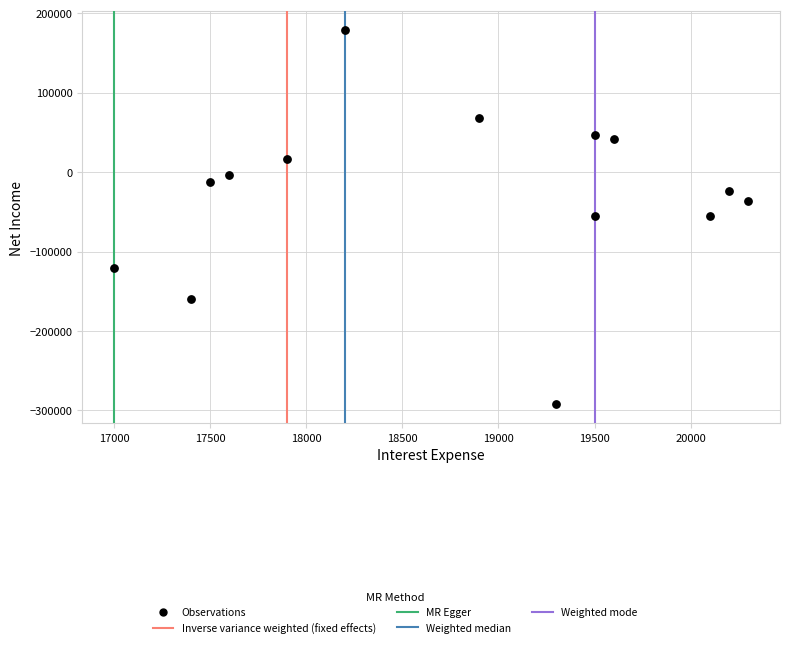

What is the range of X values (max minus min)?

3300